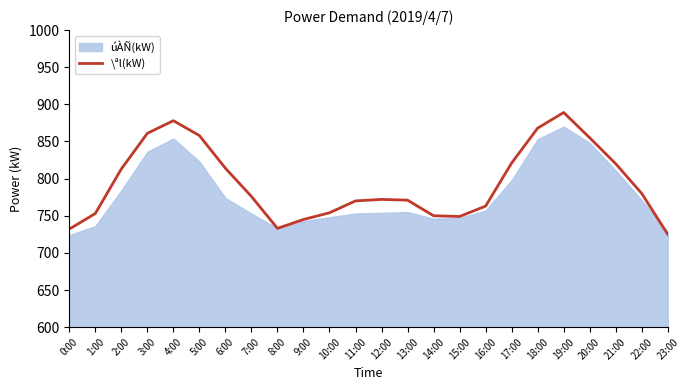

Which has a higher value, 4:00 or 17:00?

4:00